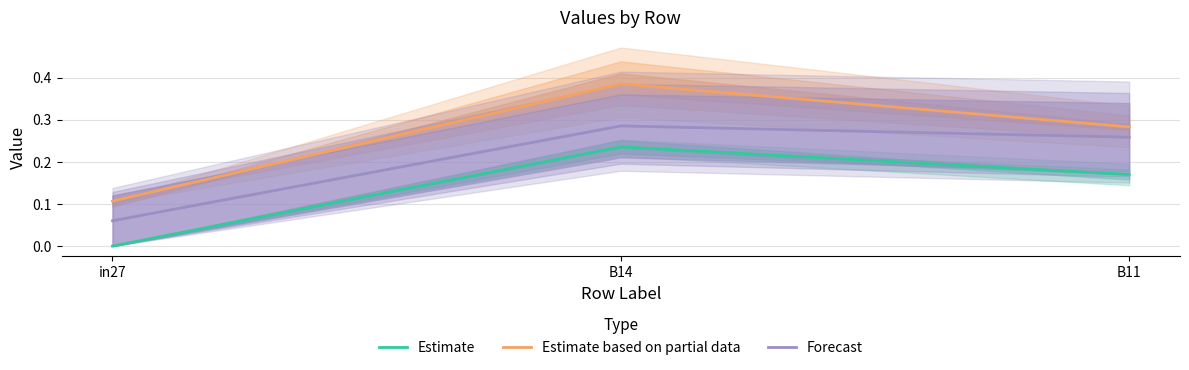

What is the total value across all series at B14?

0.9